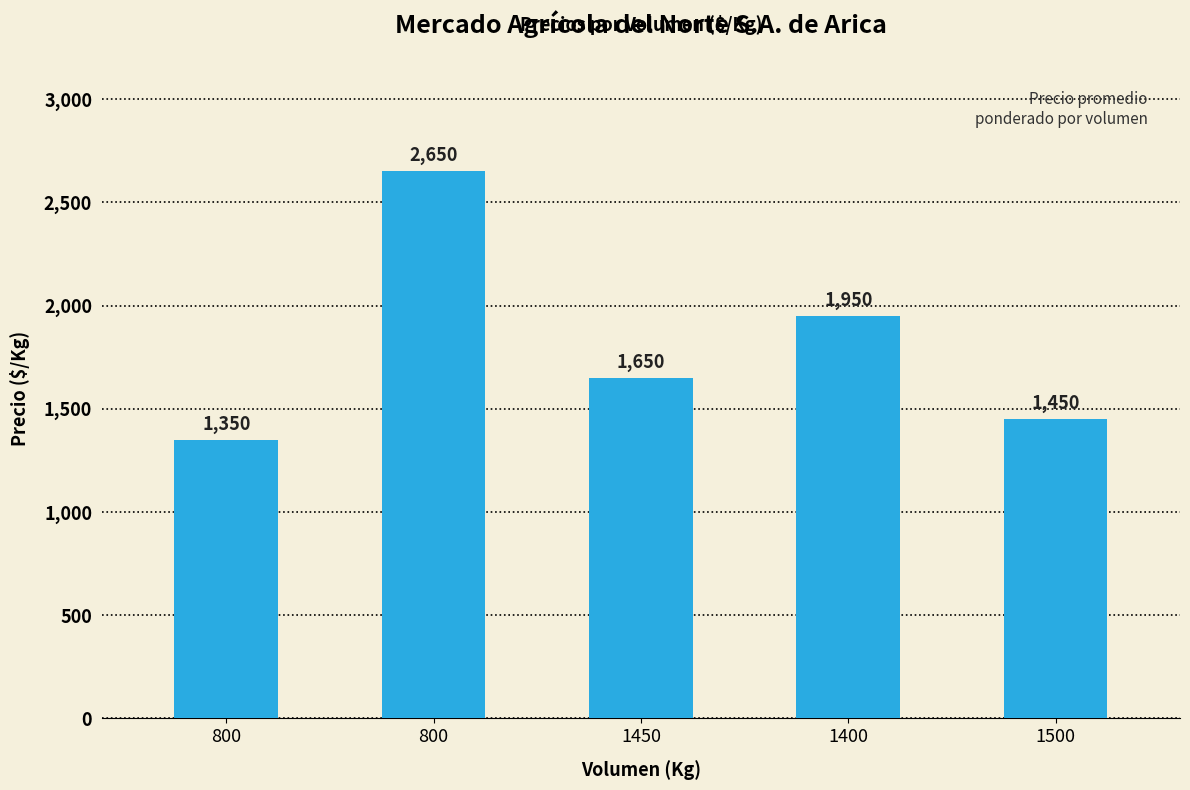

True or false: the data shows 2655 at 1400.

False